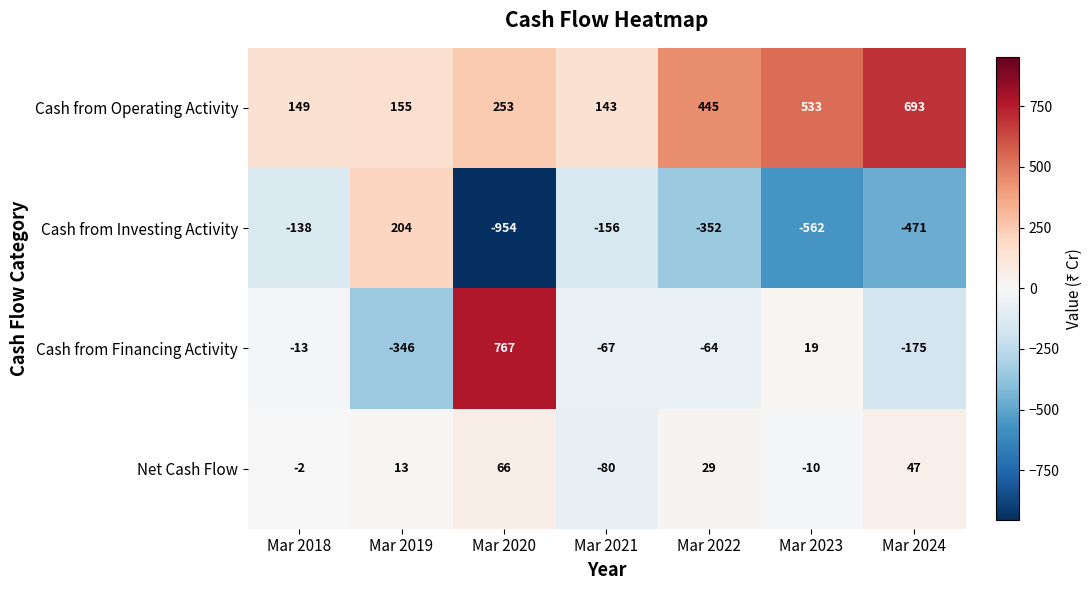

What is the sum of the Net Cash Flow values at Mar 2024 and Mar 2022?

76